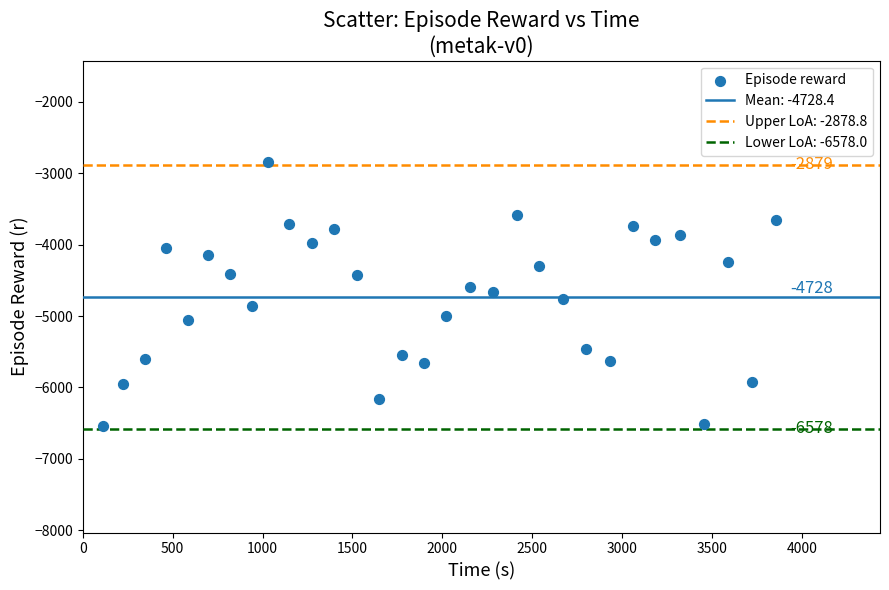

What is the range of Y values (max minus min)?

3687.6